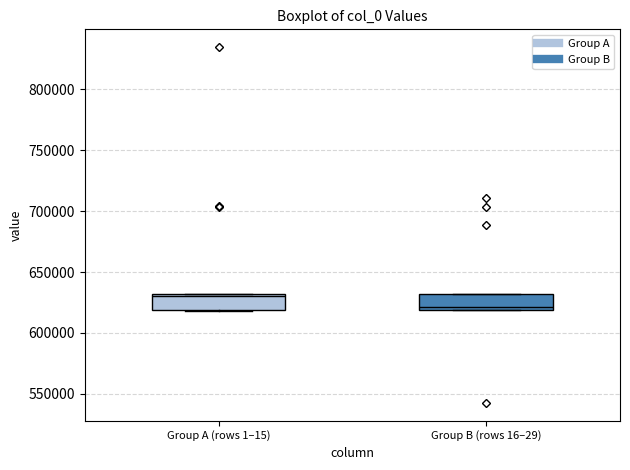

Where is the upper edge of the box for Group A (rows 1–15) on the y-axis? The values are not printed on the chart, so give them approximately, as read against the axis.

630000